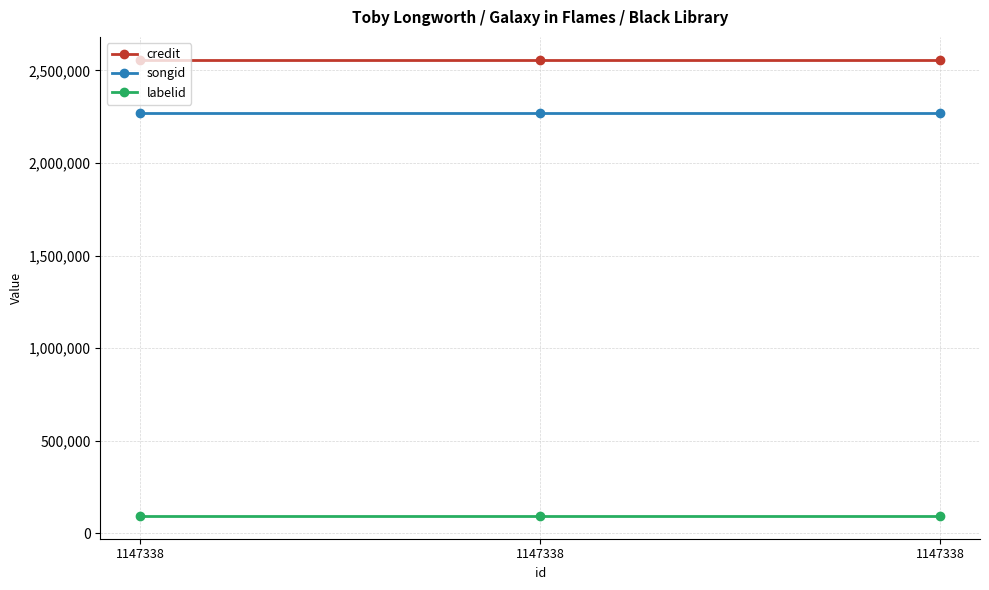

What is the minimum value for credit?

2557338